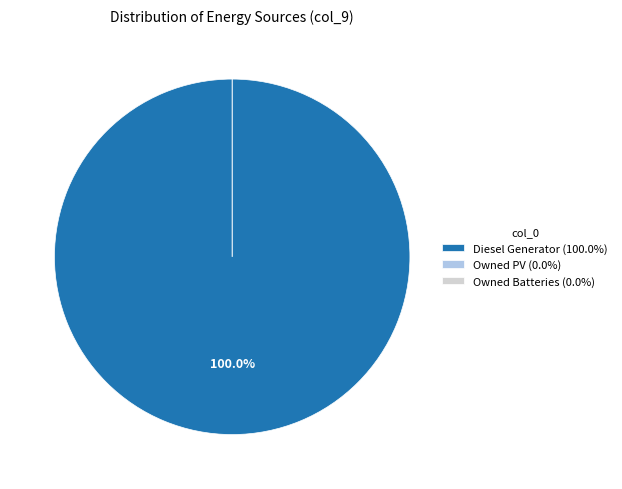

What is the smallest slice in the pie chart?

Owned PV